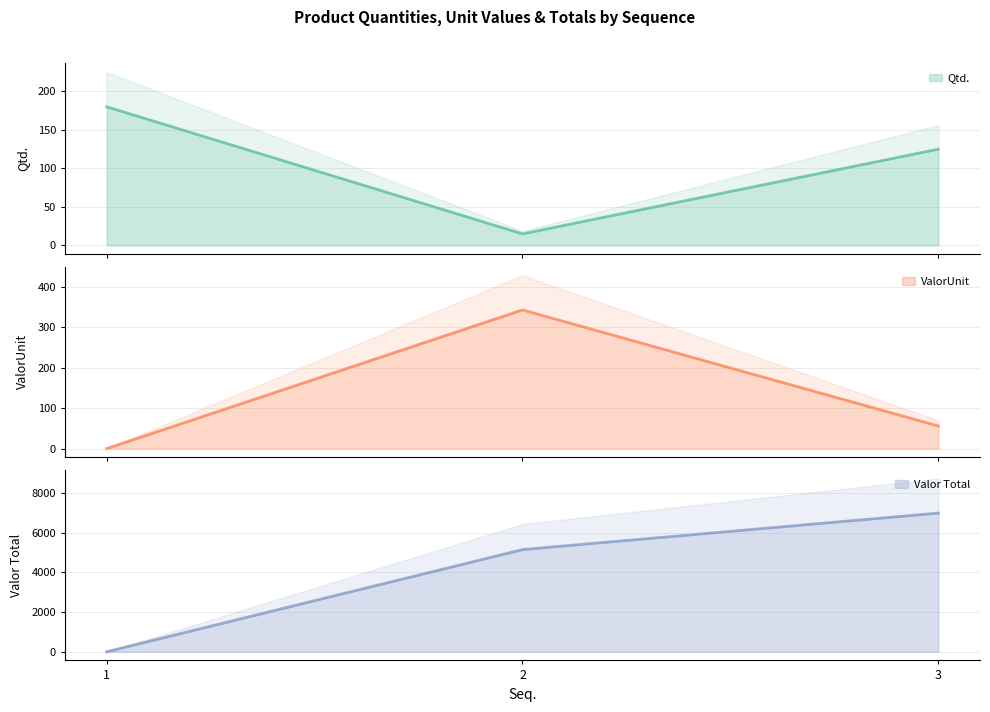

How many lines are shown in the chart?

3